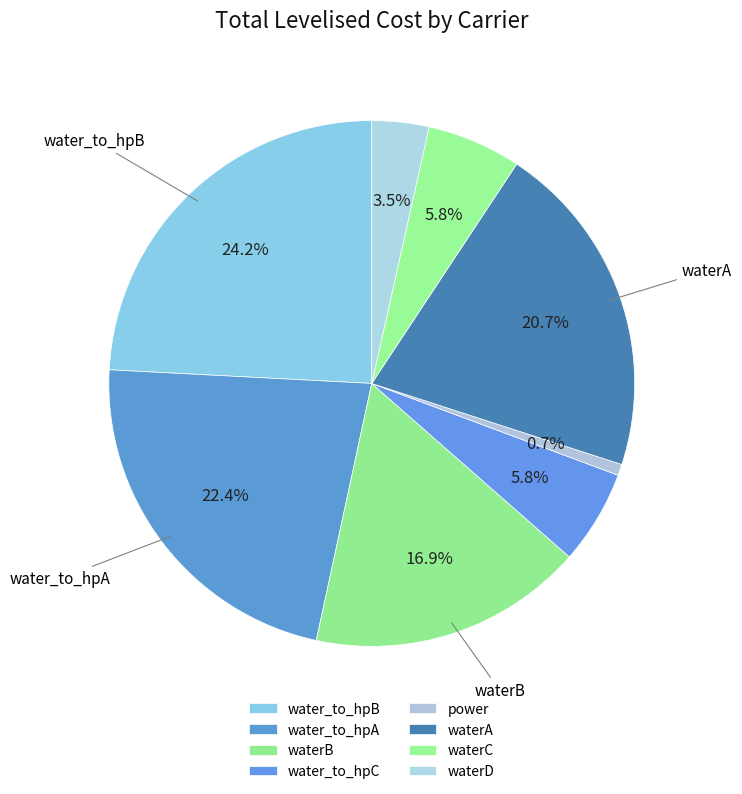

To the nearest percent, what is the combined percentage of waterA and waterC?

26%